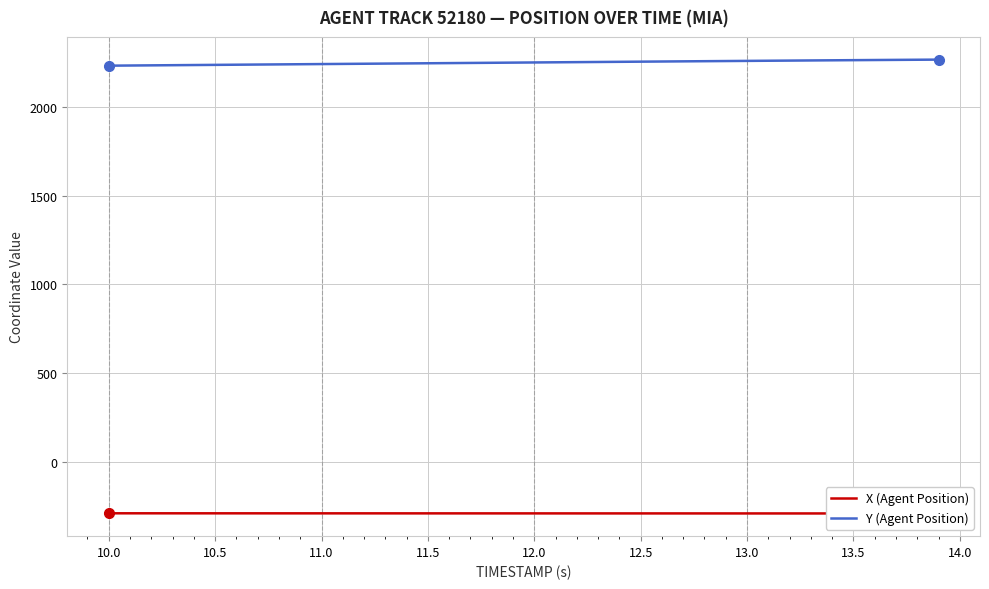

What is the maximum value for Y (Agent Position)?

2268.0